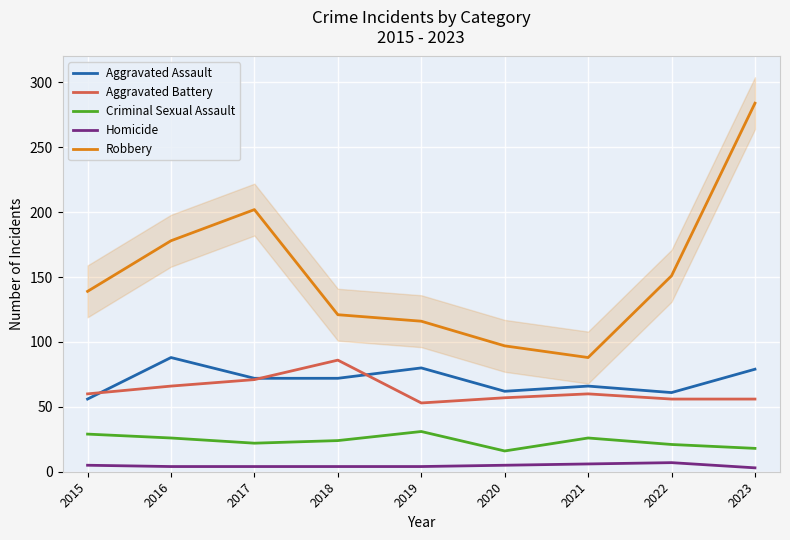

What is the total value across all series at 2023?

440